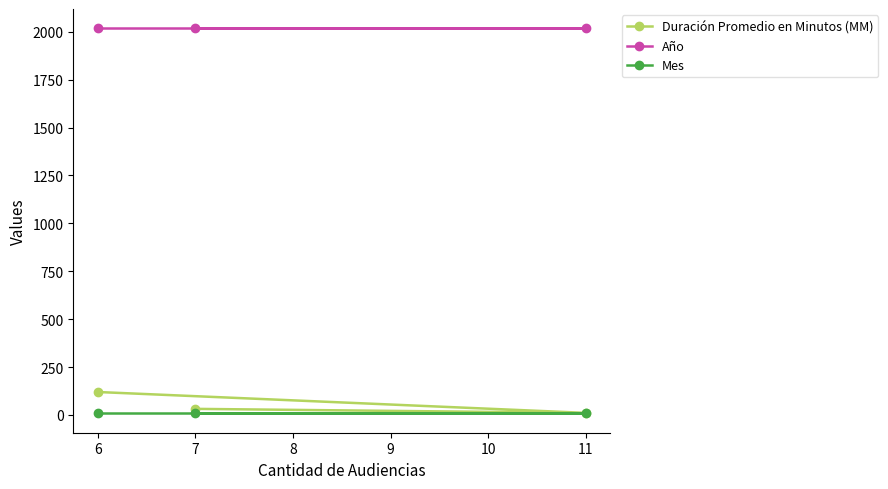

What is the maximum value for Año?

2018